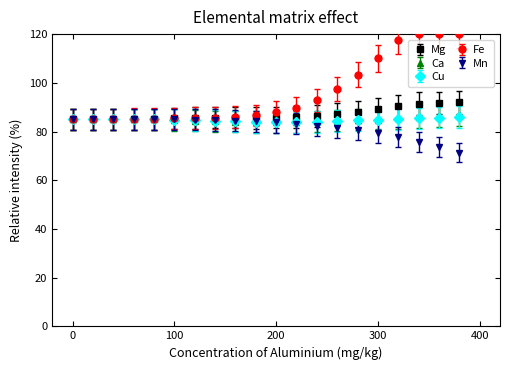

Which series has the largest total across all categories?

Fe